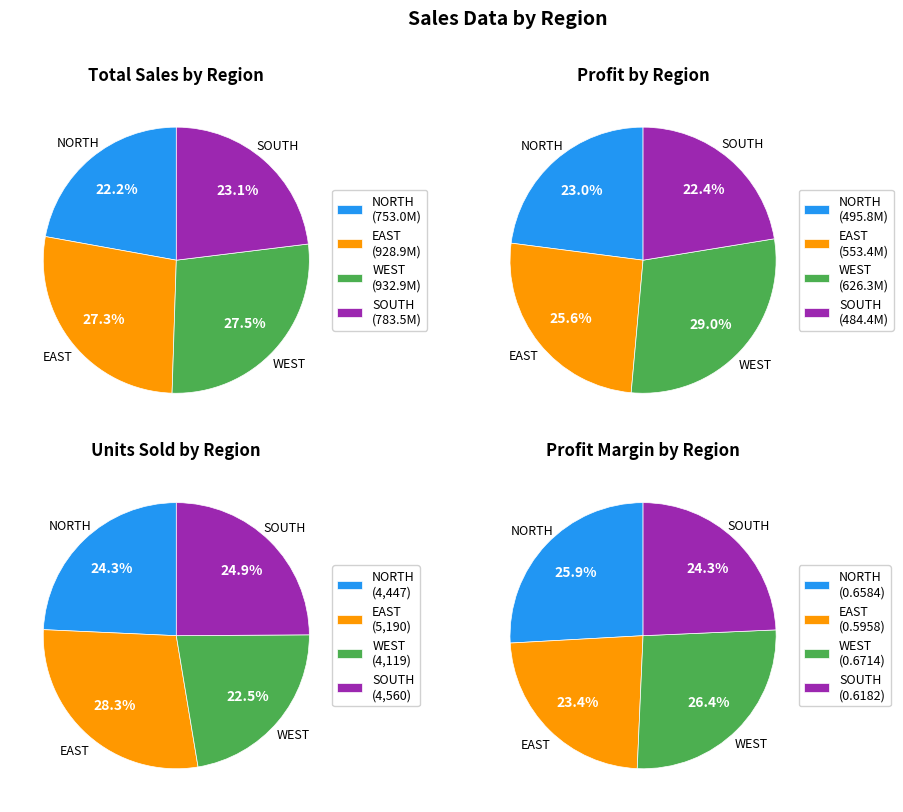

What is the ratio of the value at EAST to the value at NORTH?

1.2